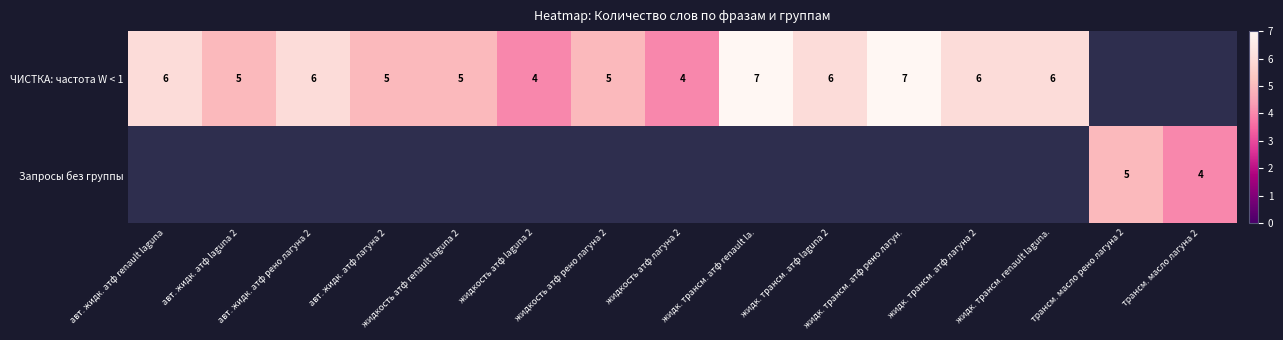

True or false: ЧИСТКА: частота W < 1 has a value of 3 at жидкость атф renault laguna 2.

False